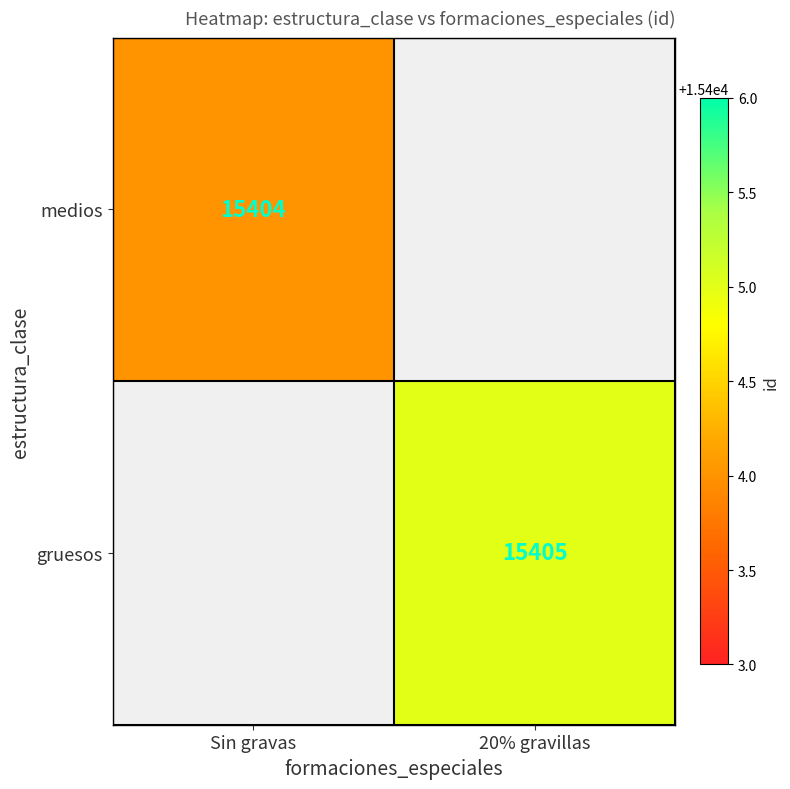

How many categories are shown in the chart?

2